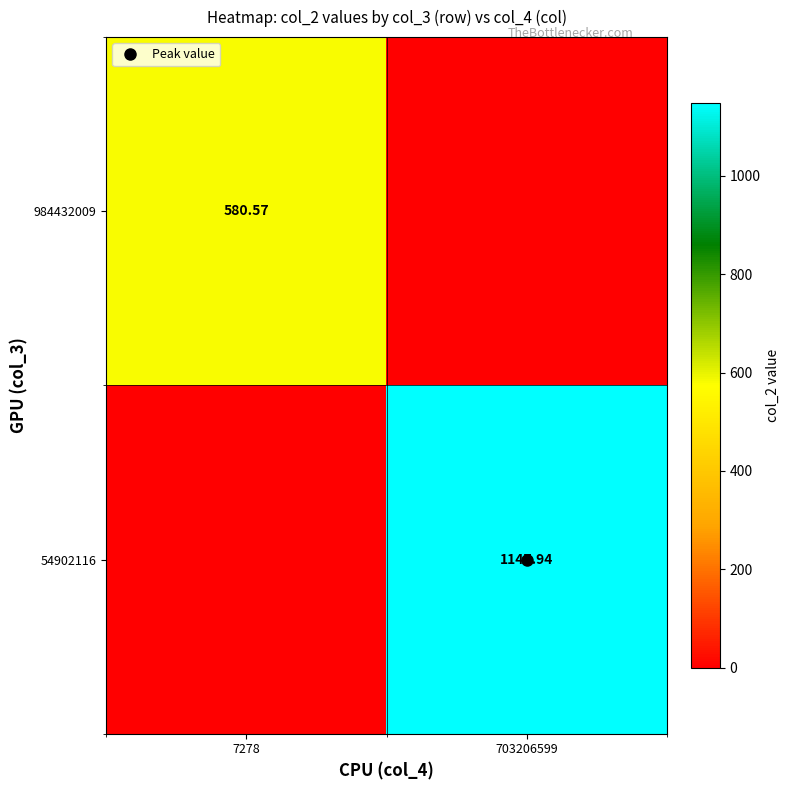

Which label corresponds to the largest value in the chart?

703206599